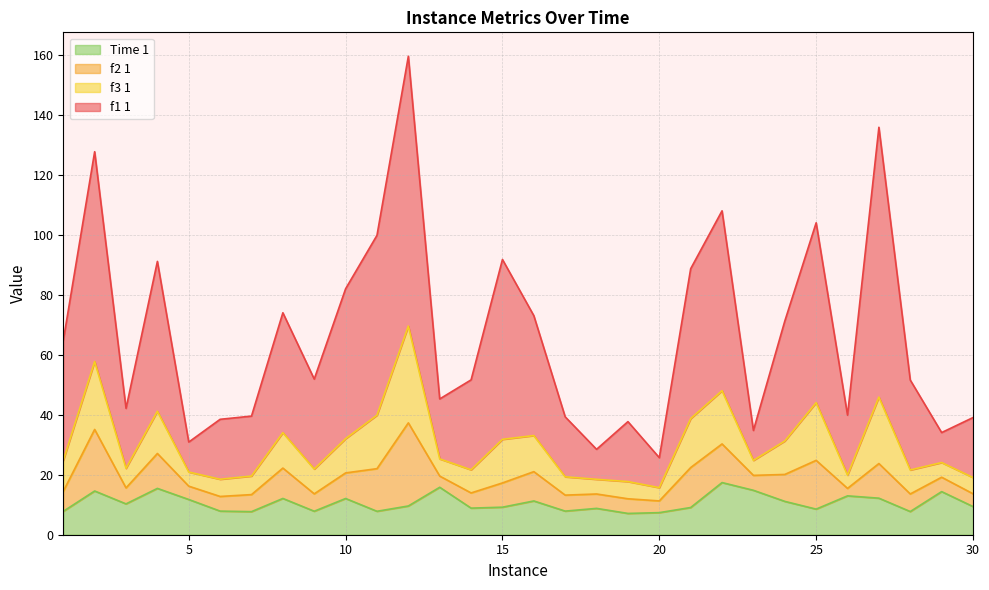

What are all the series names shown in the legend?

Time 1, f2 1, f3 1, f1 1